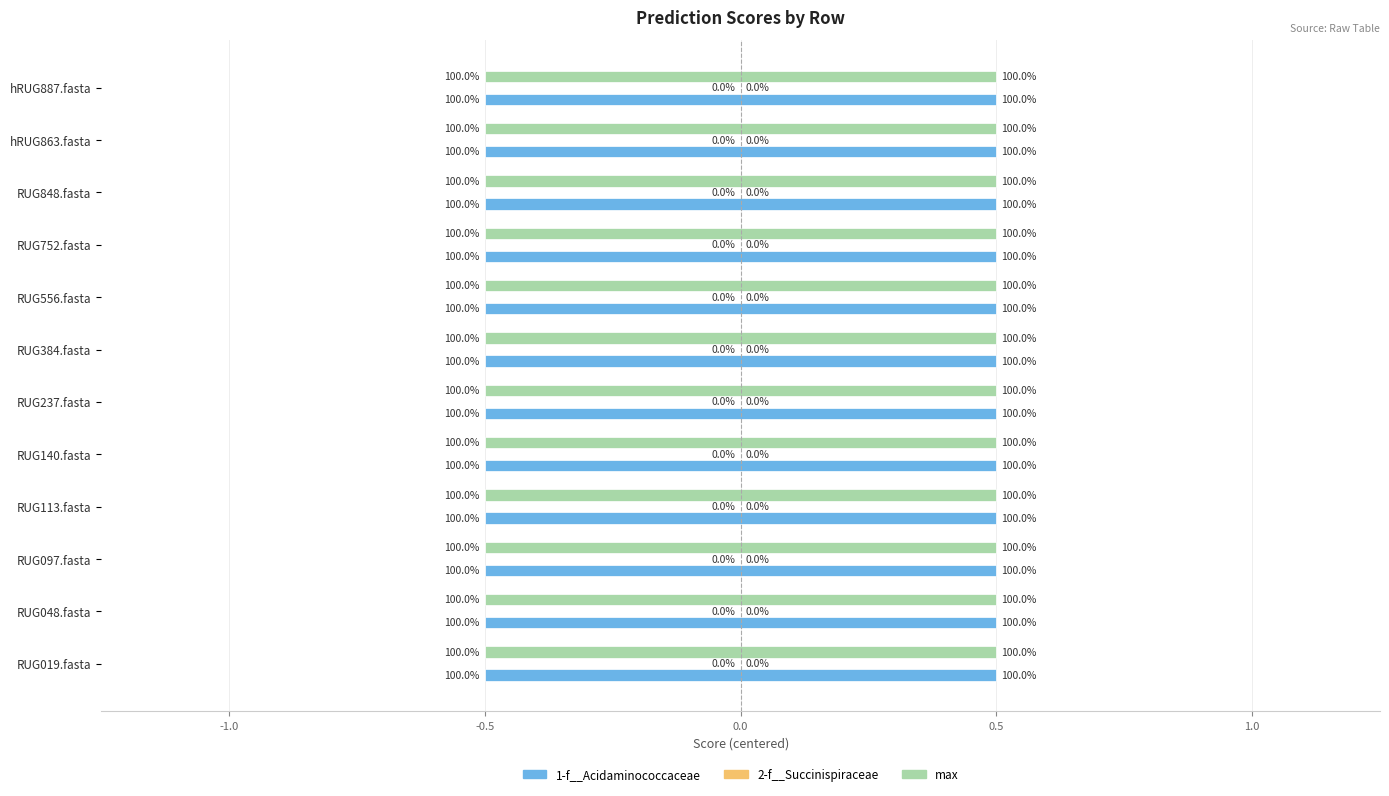

What position from the right is hRUG863.fasta?

2